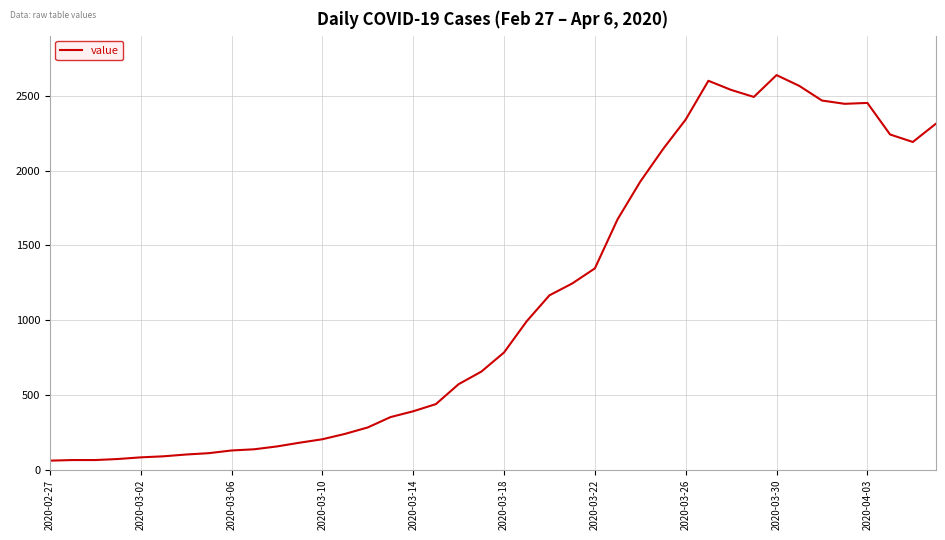

What is the smallest value displayed?

61